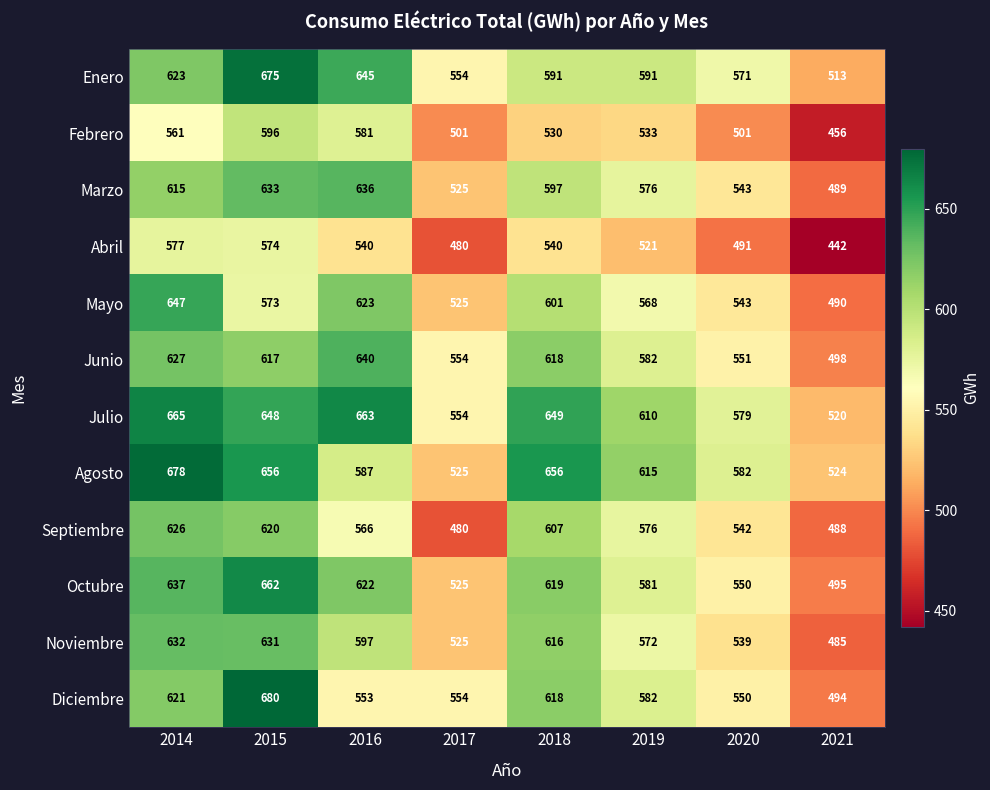

What is the sum of the Diciembre values at 2021 and 2018?

1112